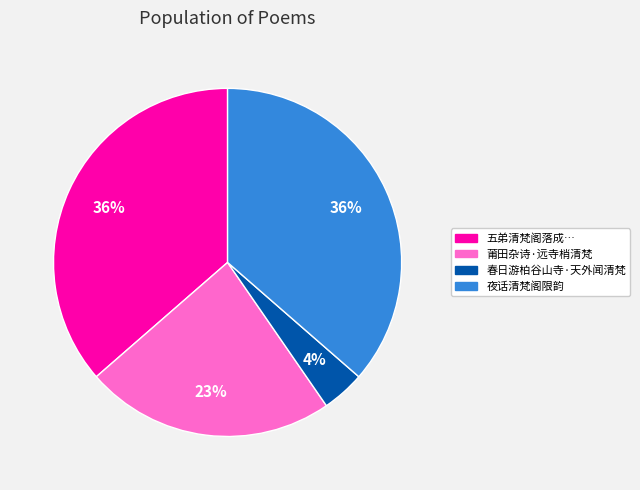

What is the ratio of the value at 莆田杂诗·远寺梢清梵 to the value at 五弟清梵阁落成…?

0.6